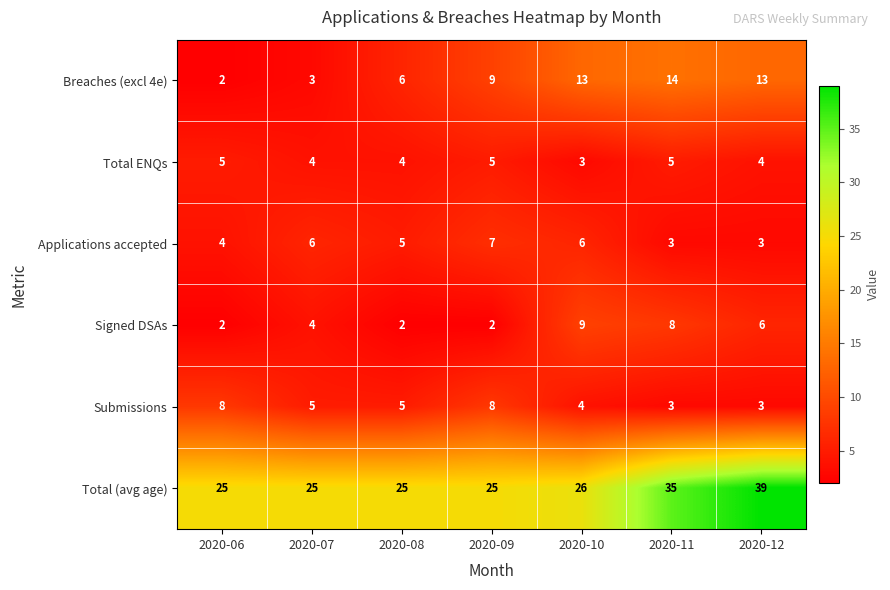

Count the number of categories in the chart.

7